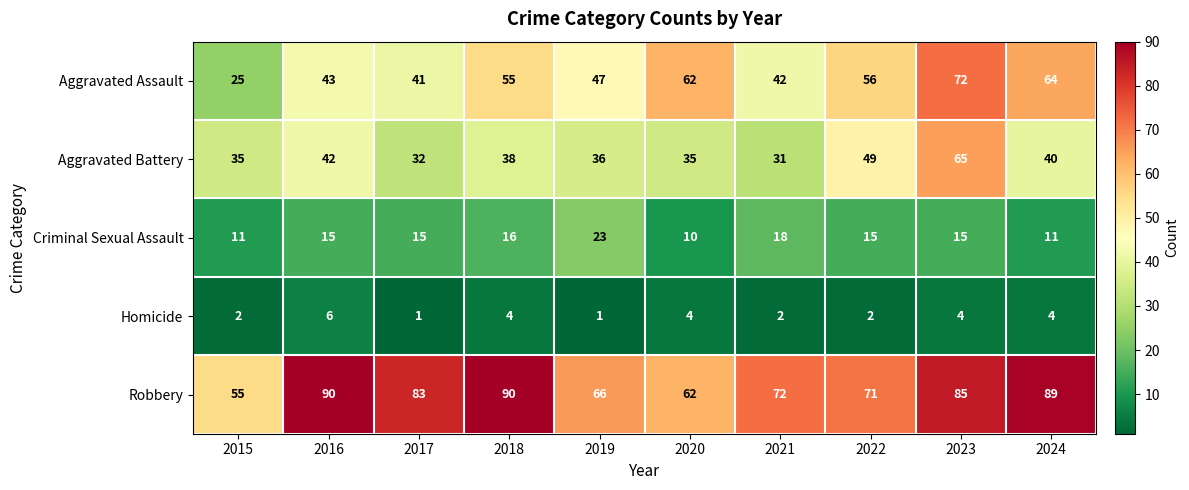

What is the total value across all series at 2021?

165